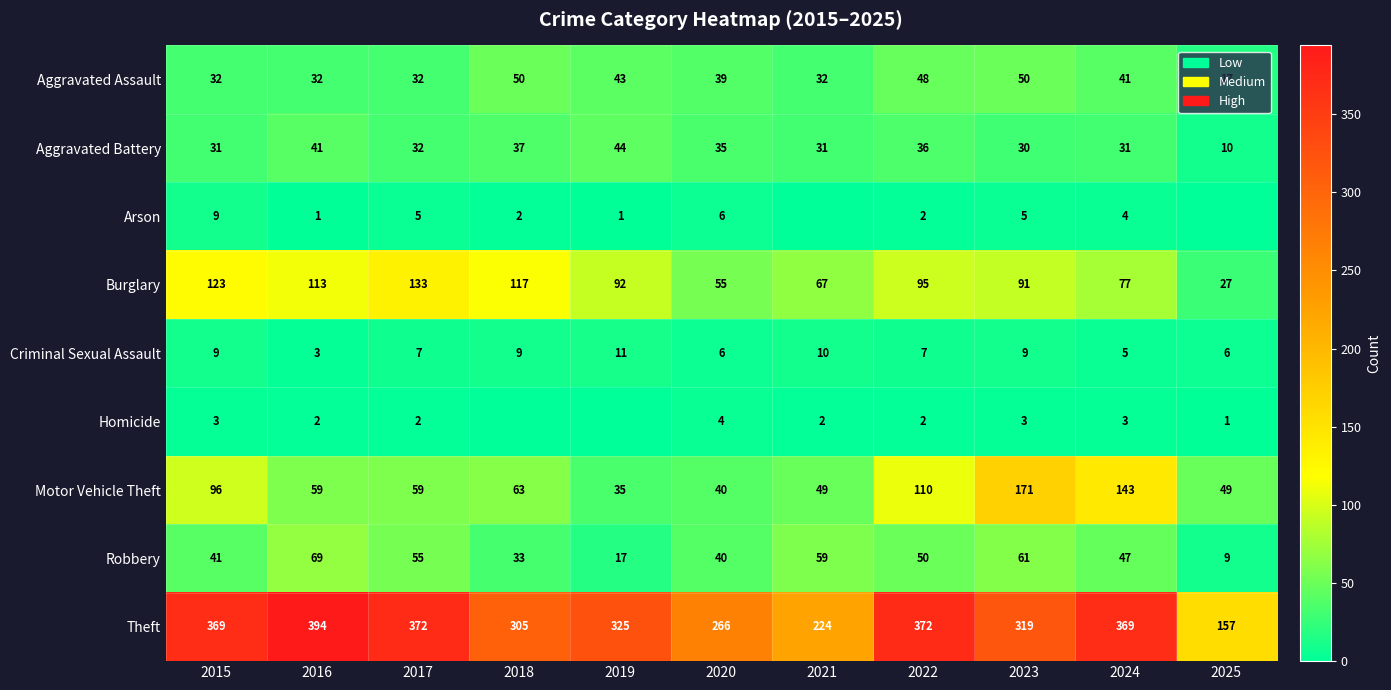

Which category has the lowest value in the Burglary series?

2025